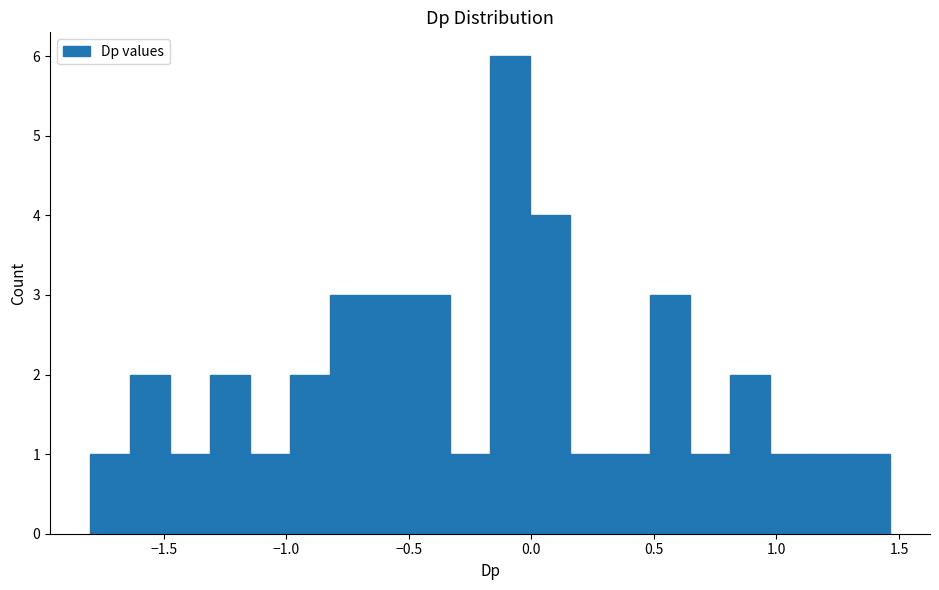

Read against the x-axis, roughly where is the centre of the tallest bar?

-0.10